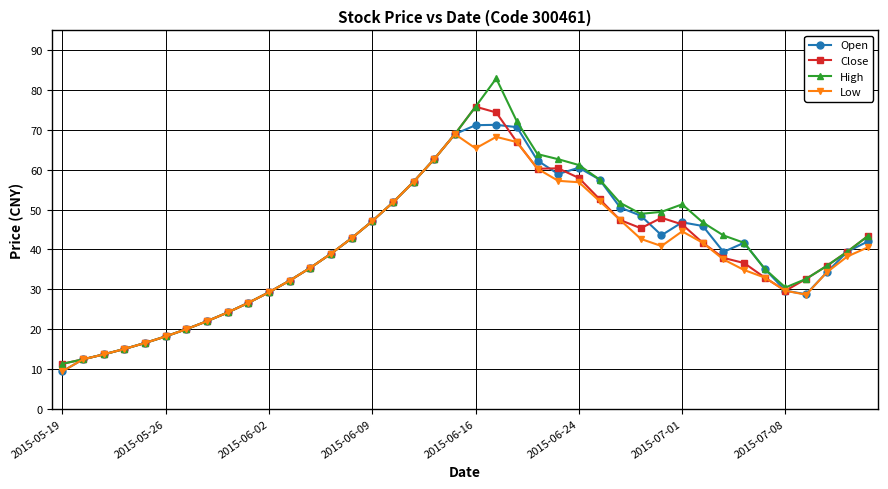

How many categories are shown in the chart?

40